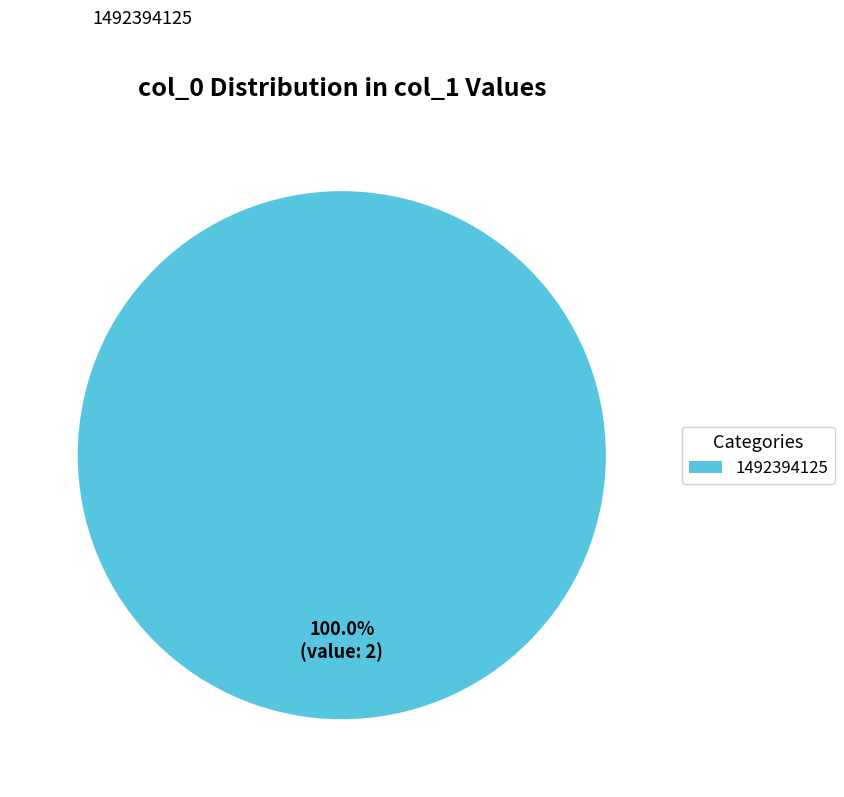

Rank the categories by value from lowest to highest.

1492394125